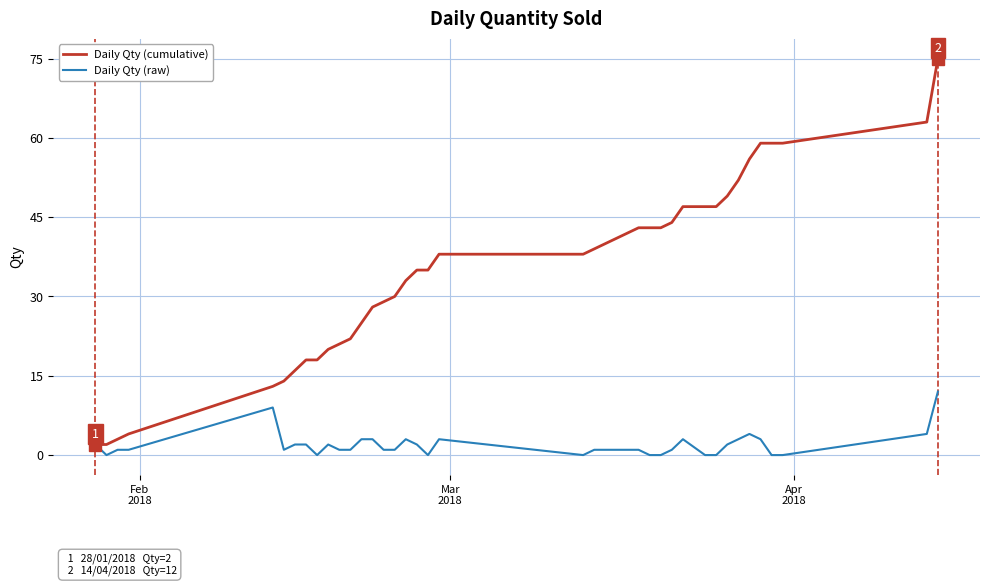

Rank the series by their average value, from lowest to highest.

Daily Qty (raw), Daily Qty (cumulative)